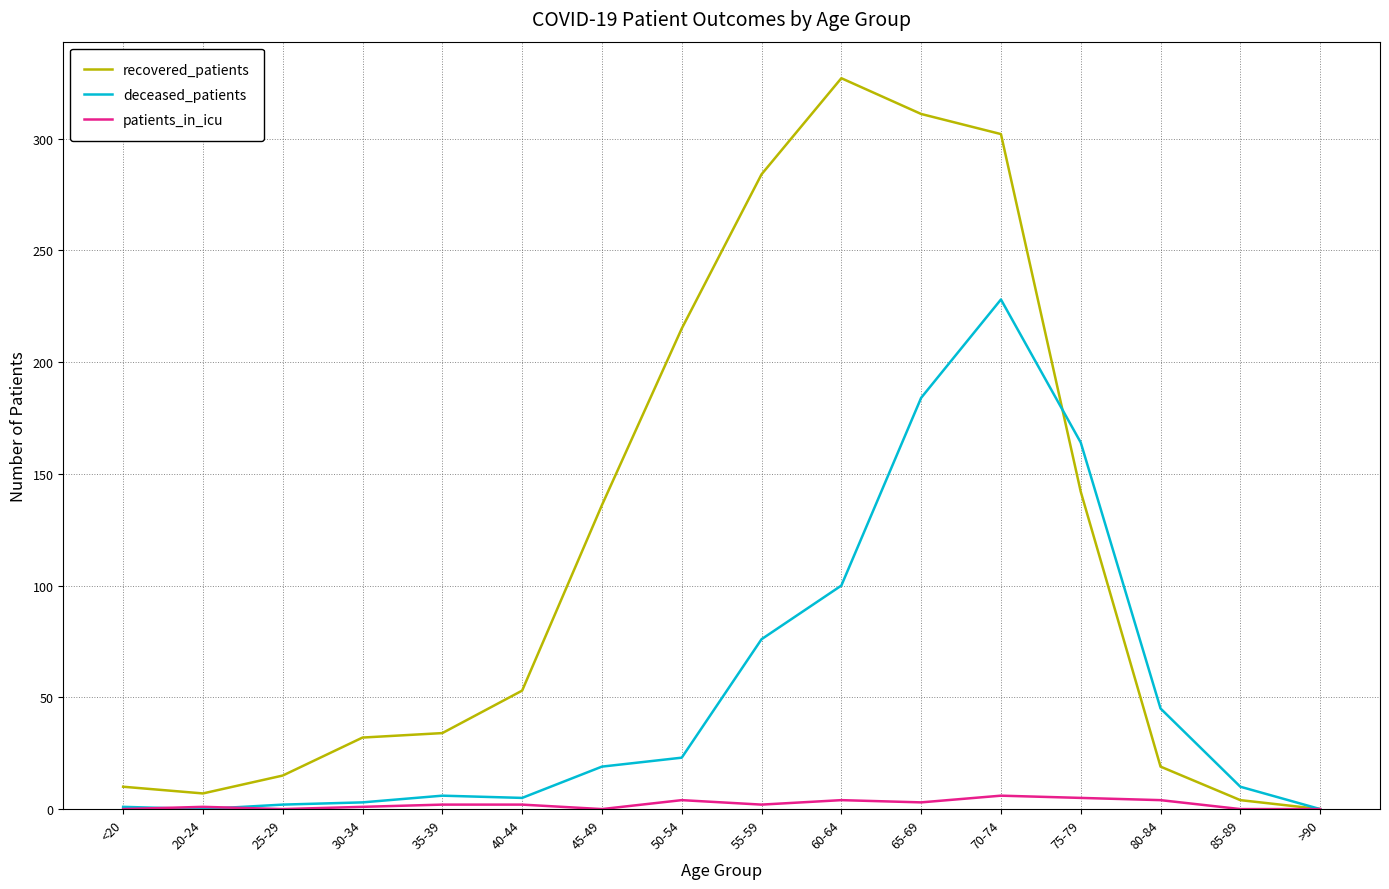

Which series has the widest spread of values?

recovered_patients